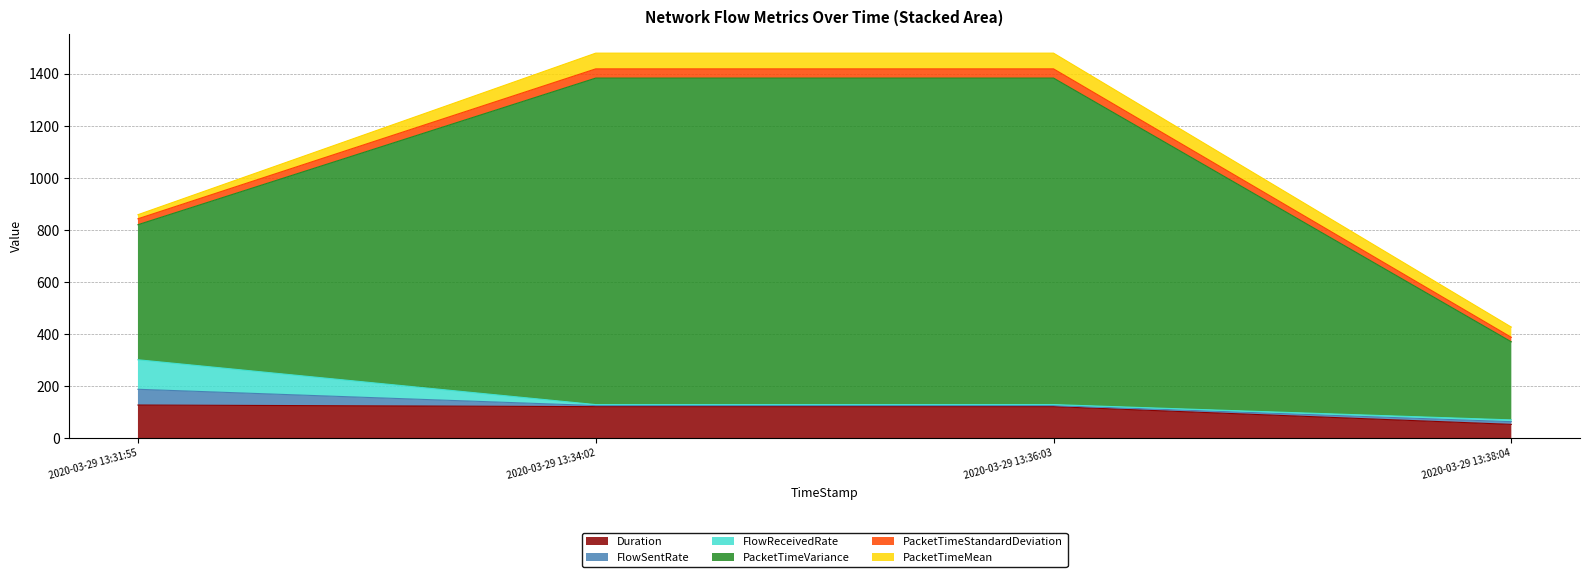

What is the difference between the maximum and second lowest values in the Duration series?

6.2